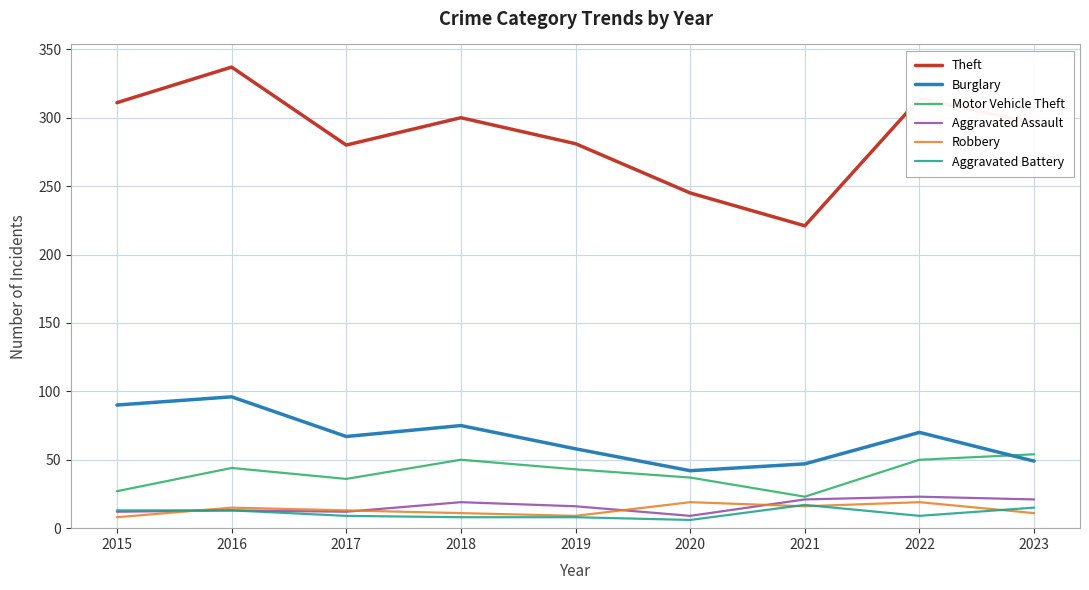

The value of Robbery at 2020 is 30. True or false?

False